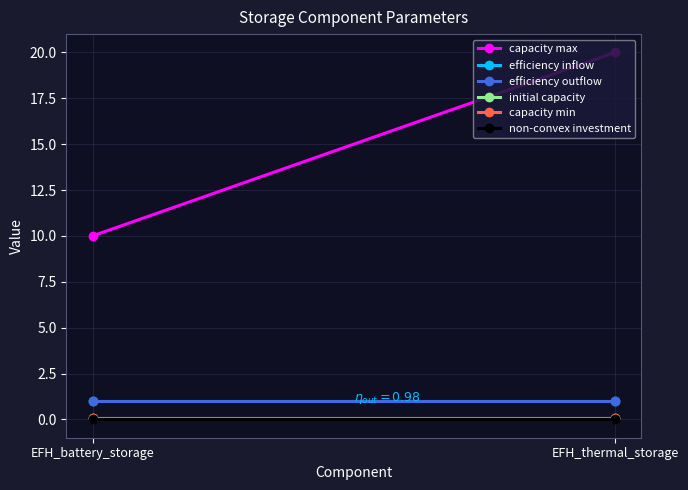

Which series has the widest spread of values?

capacity max